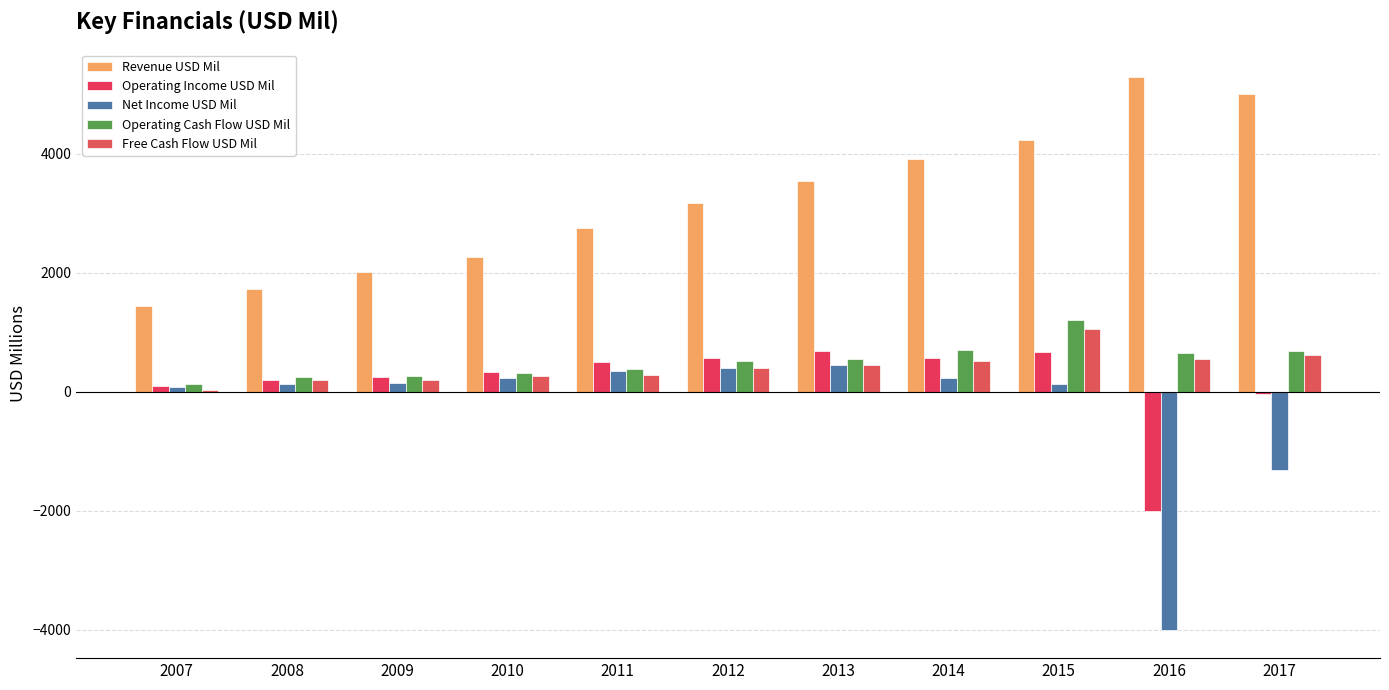

At which category is the sum across all series the highest?

2015